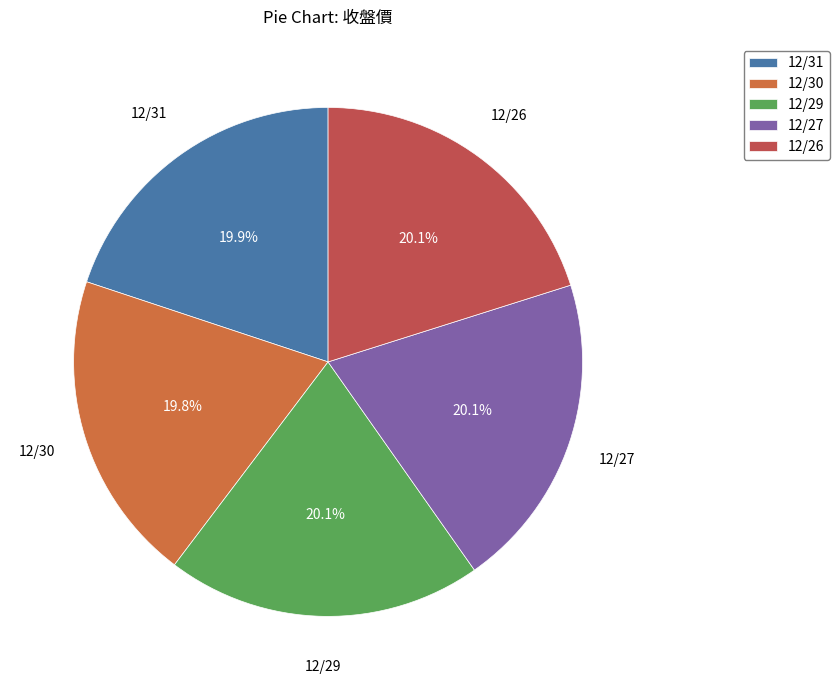

The 12/26 slice represents 20% of the pie. True or false?

True